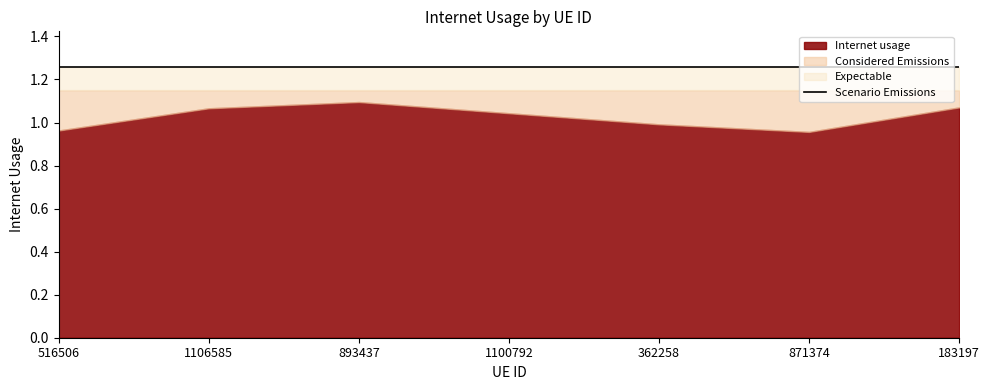

How many points are lower than both their immediate neighbors (excluding endpoints)?

1